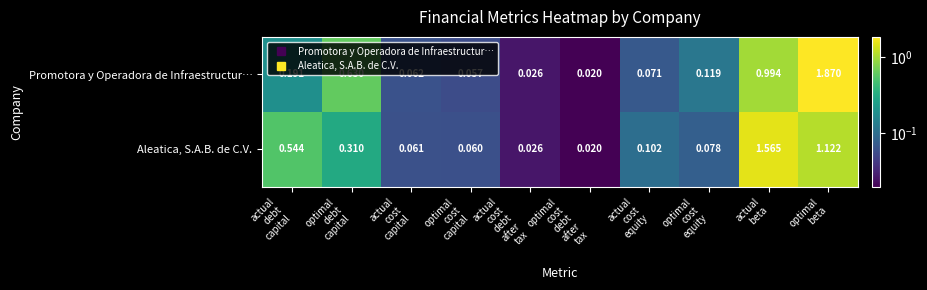

List the series in order of their peak value, highest first.

Promotora y Operadora de Infraestructur…, Aleatica, S.A.B. de C.V.